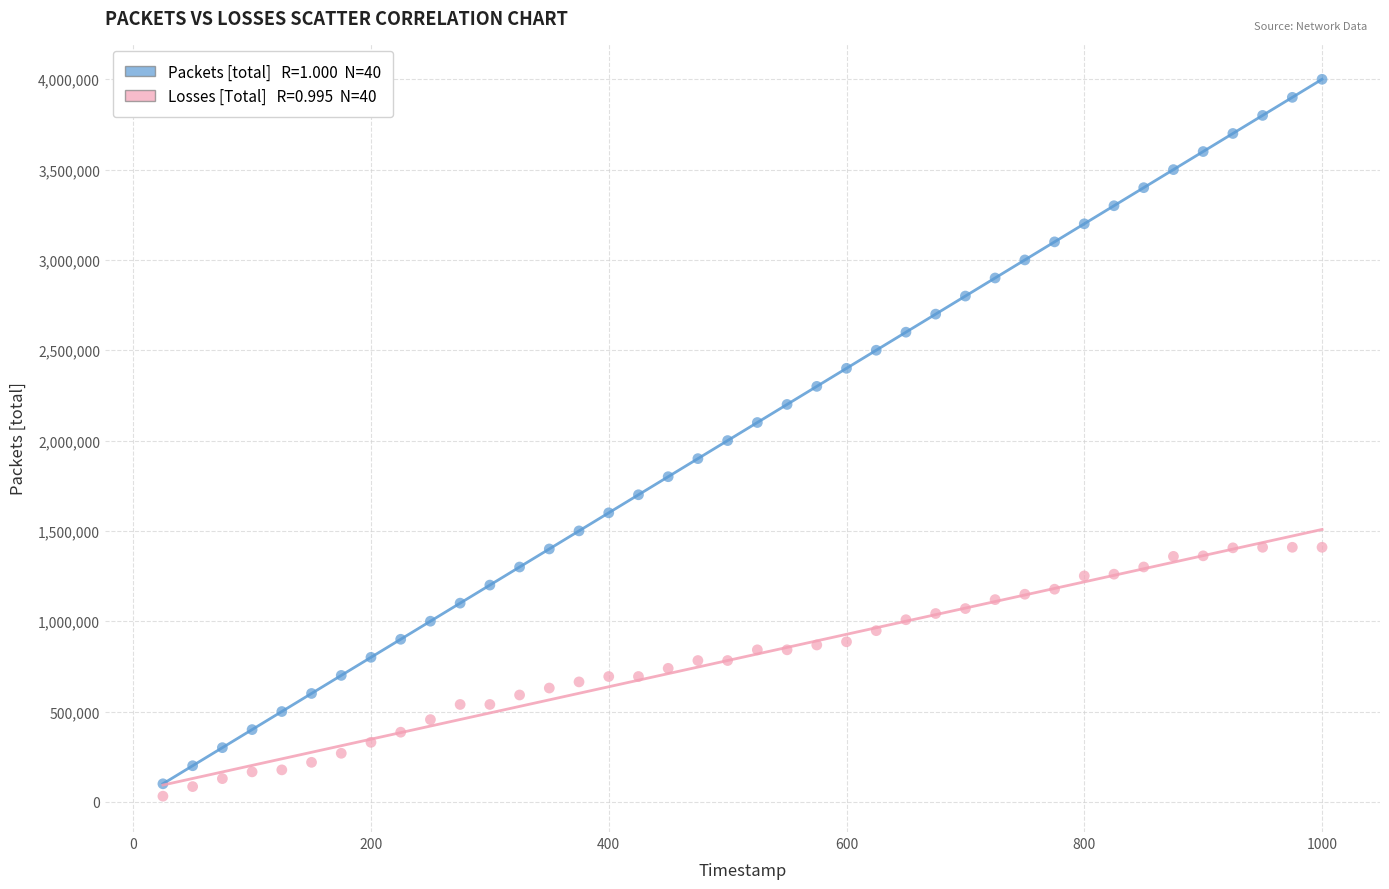

Across all data points, what is the range of Y values (max minus min)?

3968583